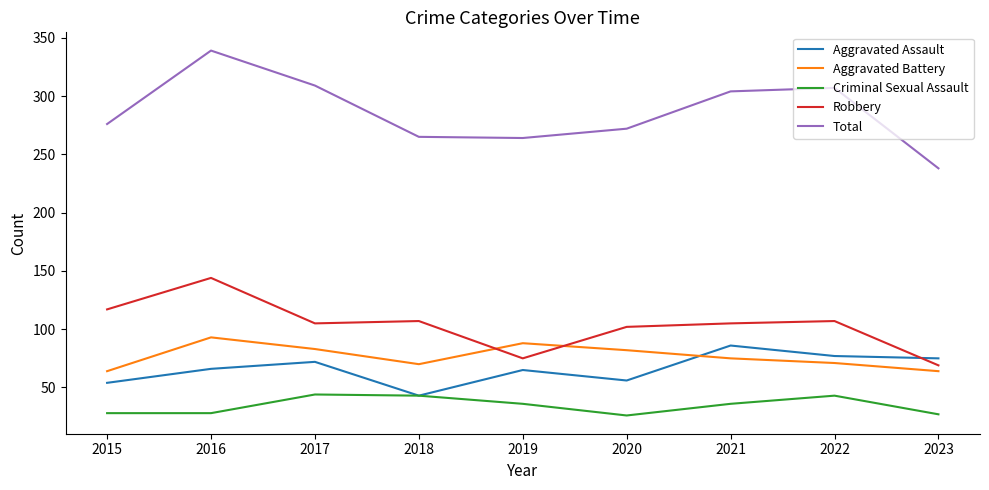

How many series are shown in this chart?

5